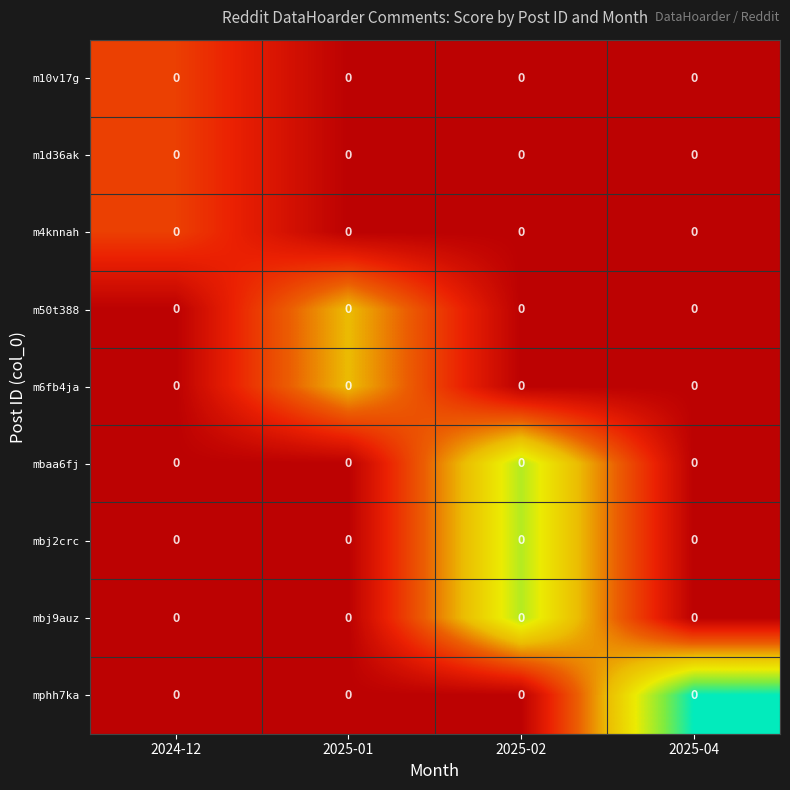

Where is m50t388 nearest to the value 0?

2024-12